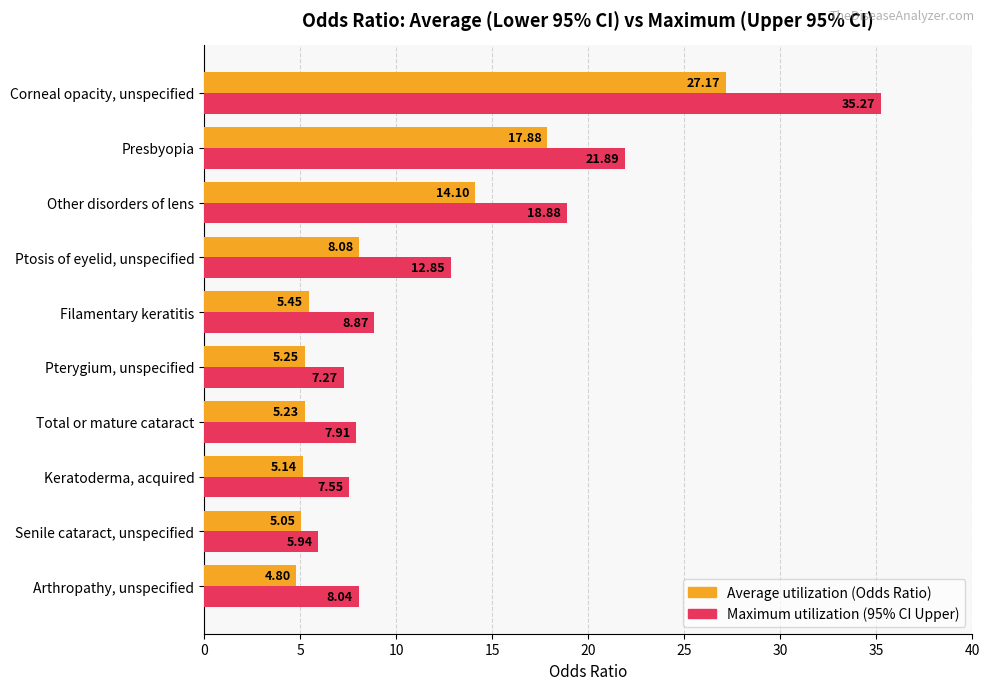

What is the difference between the maximum and minimum values in the Maximum utilization (95% CI Upper) series?

29.3